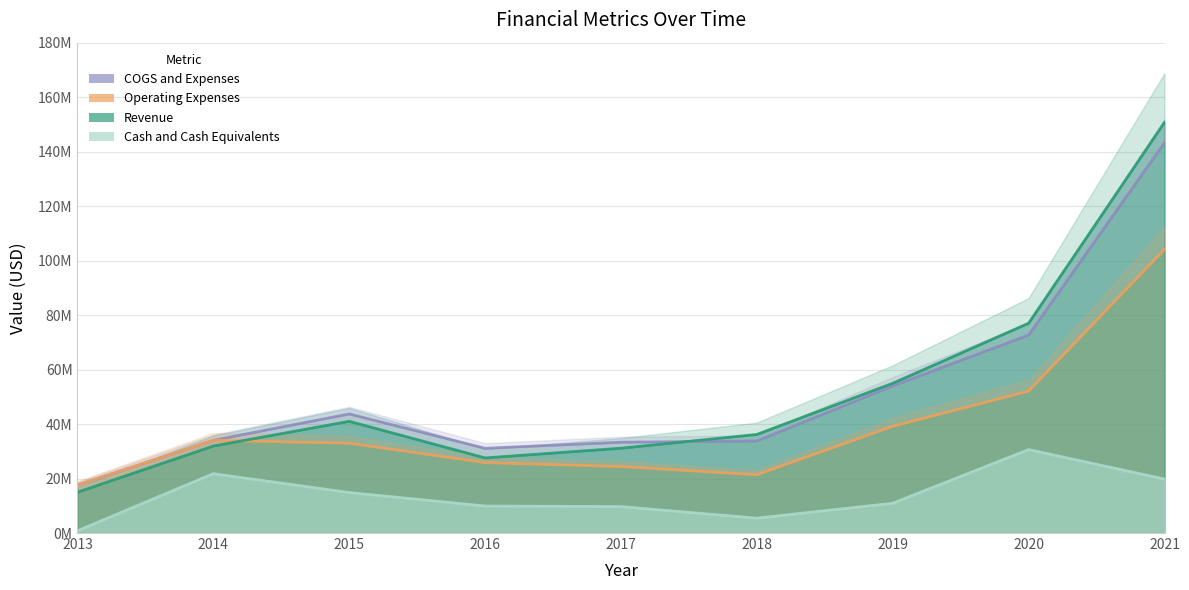

Which label corresponds to the smallest value in the chart?

2013